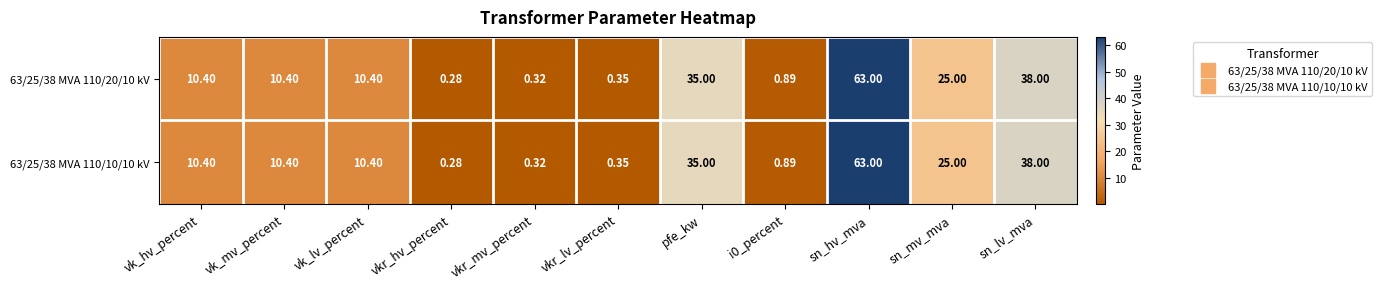

How many categories are shown in the chart?

11